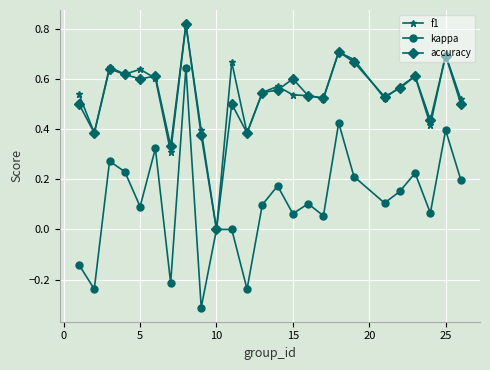

True or false: kappa has more than 1 interior local peaks.

True